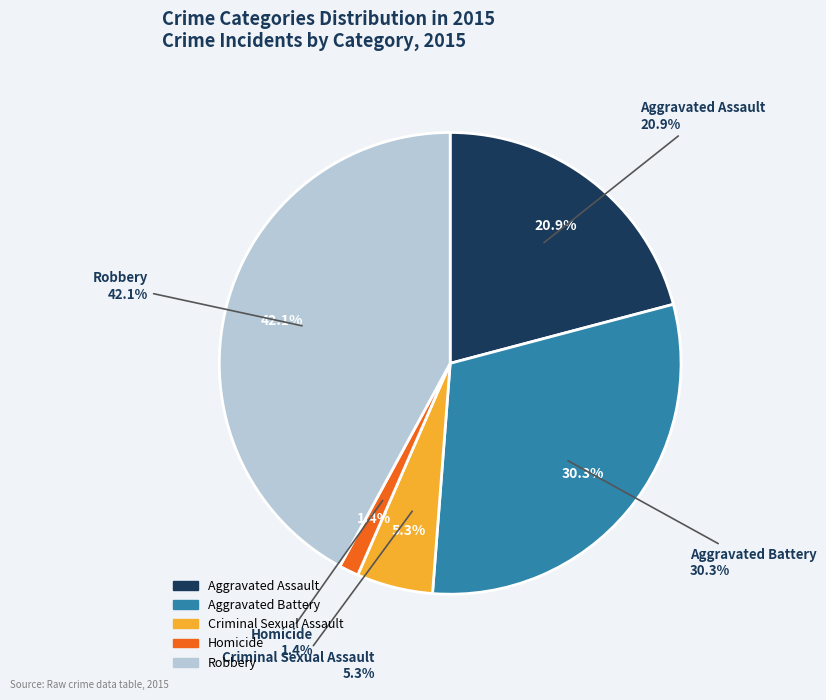

Which category has the biggest portion of the pie?

Robbery